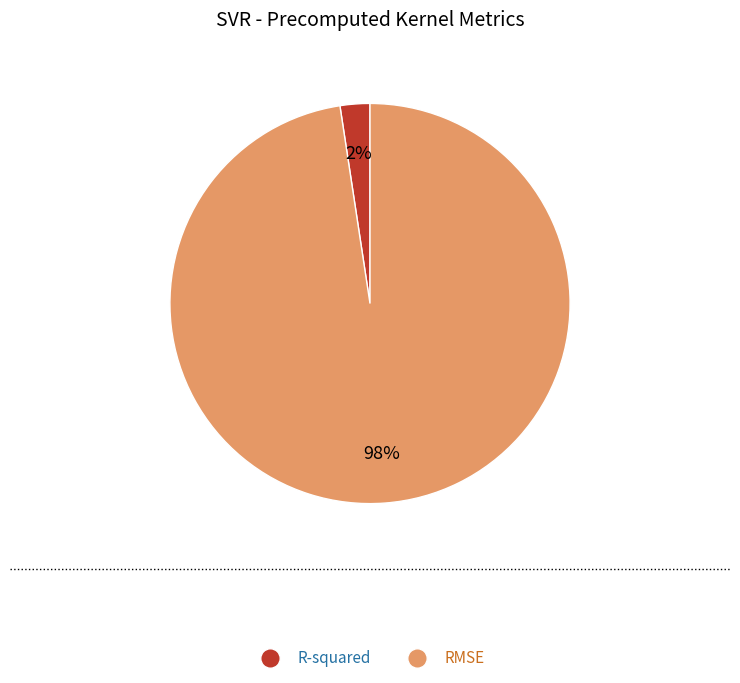

The R-squared slice represents 2% of the pie. True or false?

True